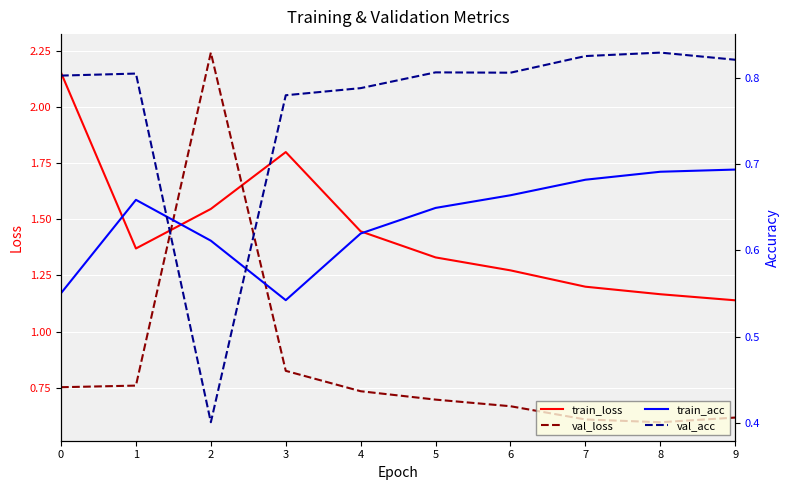

Reading left to right, extract all data points from this chart.

train_loss: 0=2.2	1=1.4	2=1.5	3=1.8	4=1.4	5=1.3	6=1.3	7=1.2	8=1.2	9=1.1
val_loss: 0=0.8	1=0.8	2=2.2	3=0.8	4=0.7	5=0.7	6=0.7	7=0.6	8=0.6	9=0.6
train_acc: 0=0.6	1=0.7	2=0.6	3=0.5	4=0.6	5=0.6	6=0.7	7=0.7	8=0.7	9=0.7
val_acc: 0=0.8	1=0.8	2=0.4	3=0.8	4=0.8	5=0.8	6=0.8	7=0.8	8=0.8	9=0.8